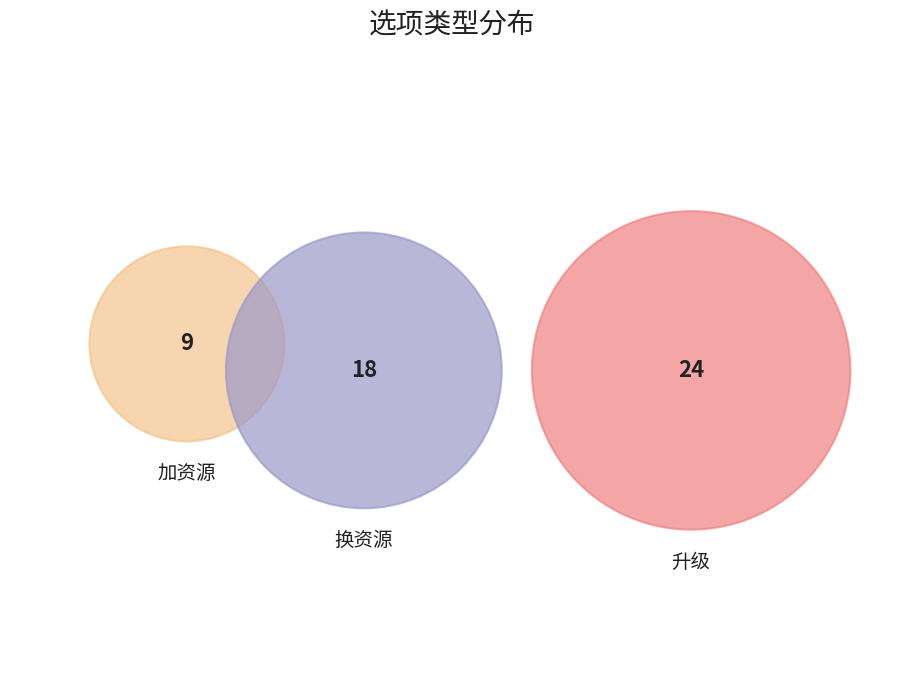

Does 升级 account for over 50% of the chart?

No